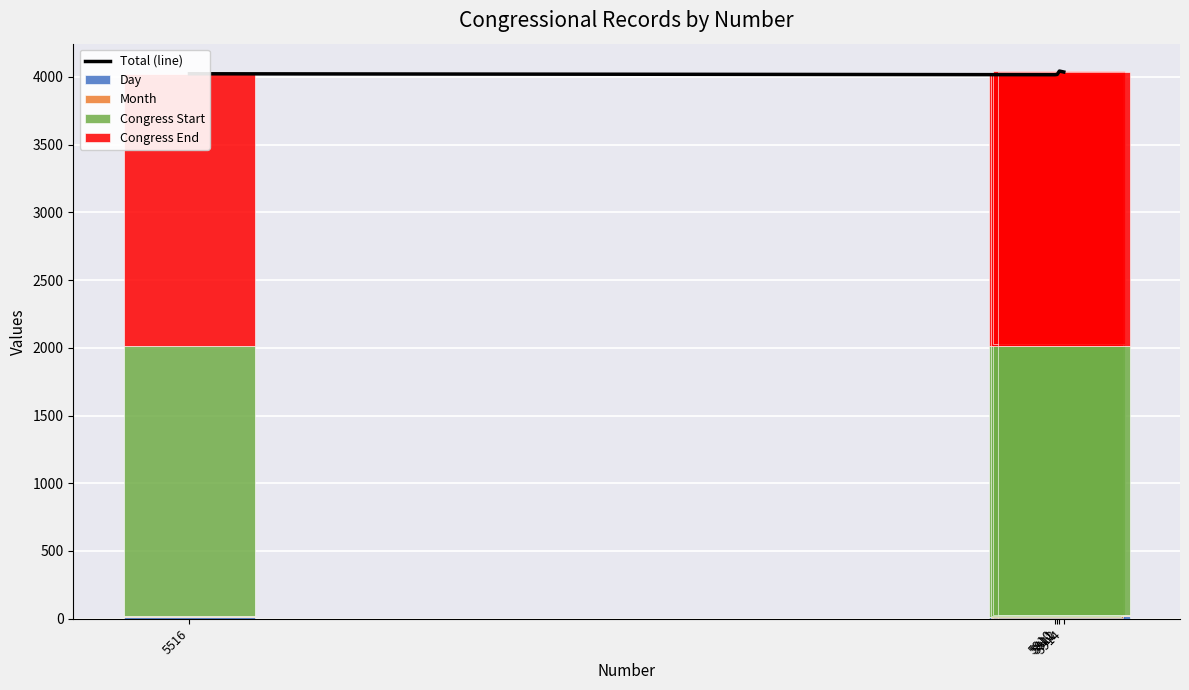

How many data points in Day are above 14?

2